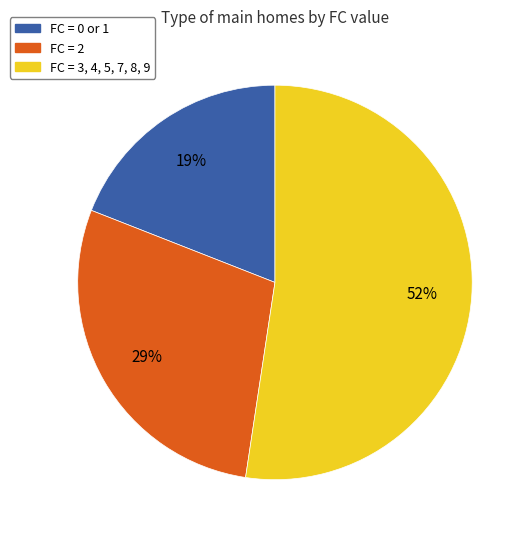

To the nearest percent, what is the difference between the largest and smallest slice percentages?

33%